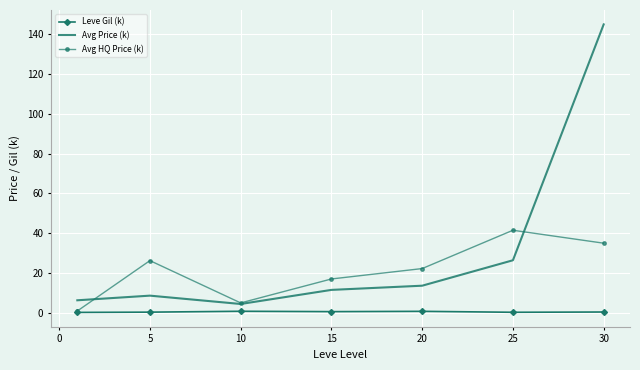

True or false: Leve Gil (k) and Avg Price (k) intersect in this chart.

False